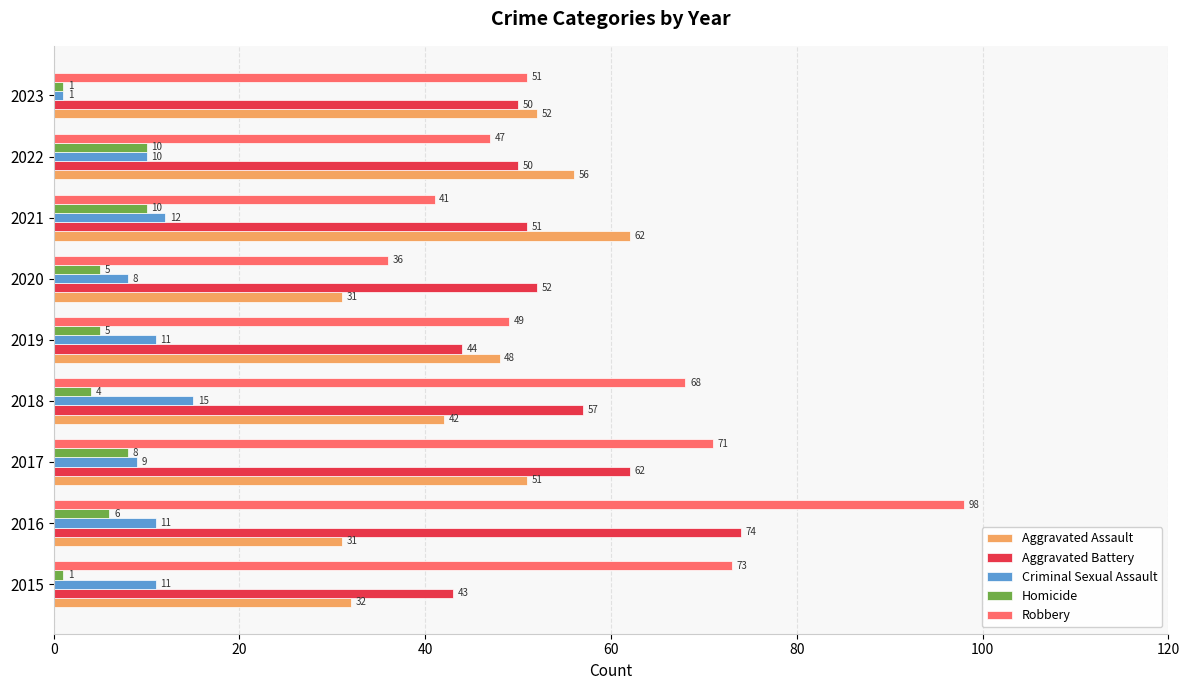

What is the difference between the second highest and minimum values in the Aggravated Battery series?

19